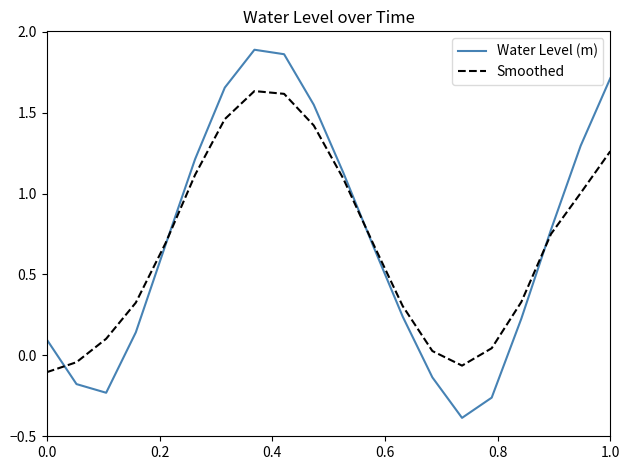

Which series has the widest spread of values?

Water Level (m)